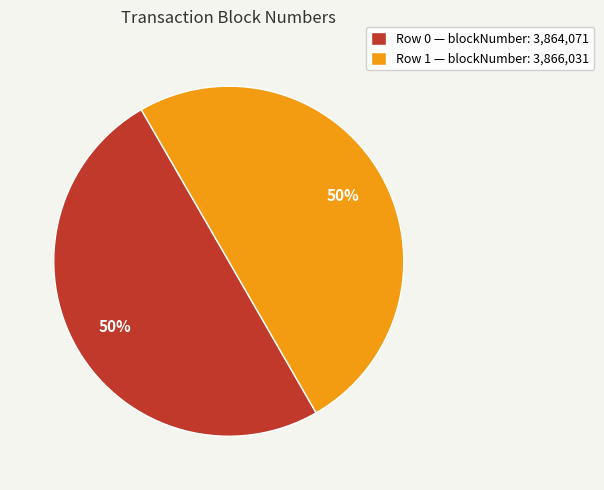

True or false: Row 1 — blockNumber: 3,866,031 accounts for 45% of the total.

False